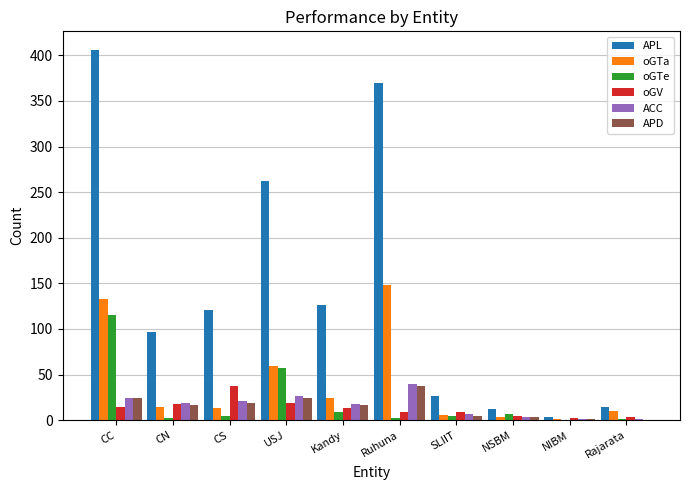

What is the total value across all series at CC?

717